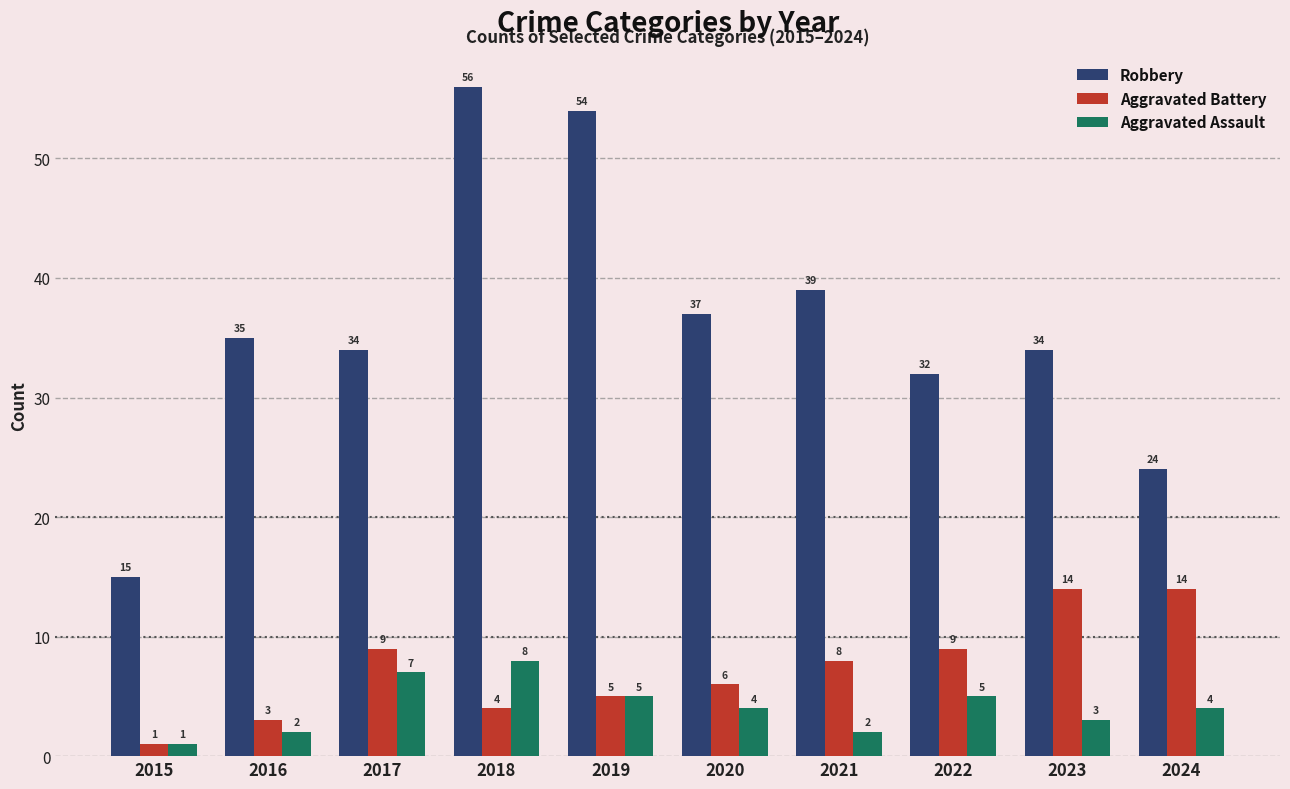

What is the minimum value shown in the chart?

1